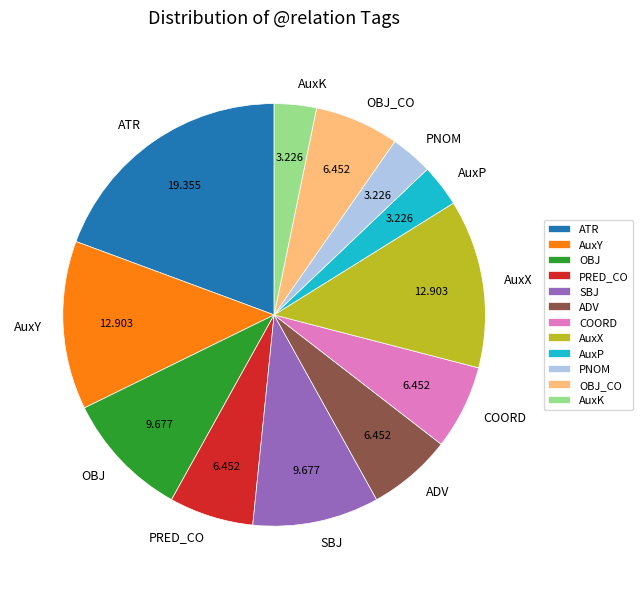

Is the sum of SBJ and AuxP greater than half?

No